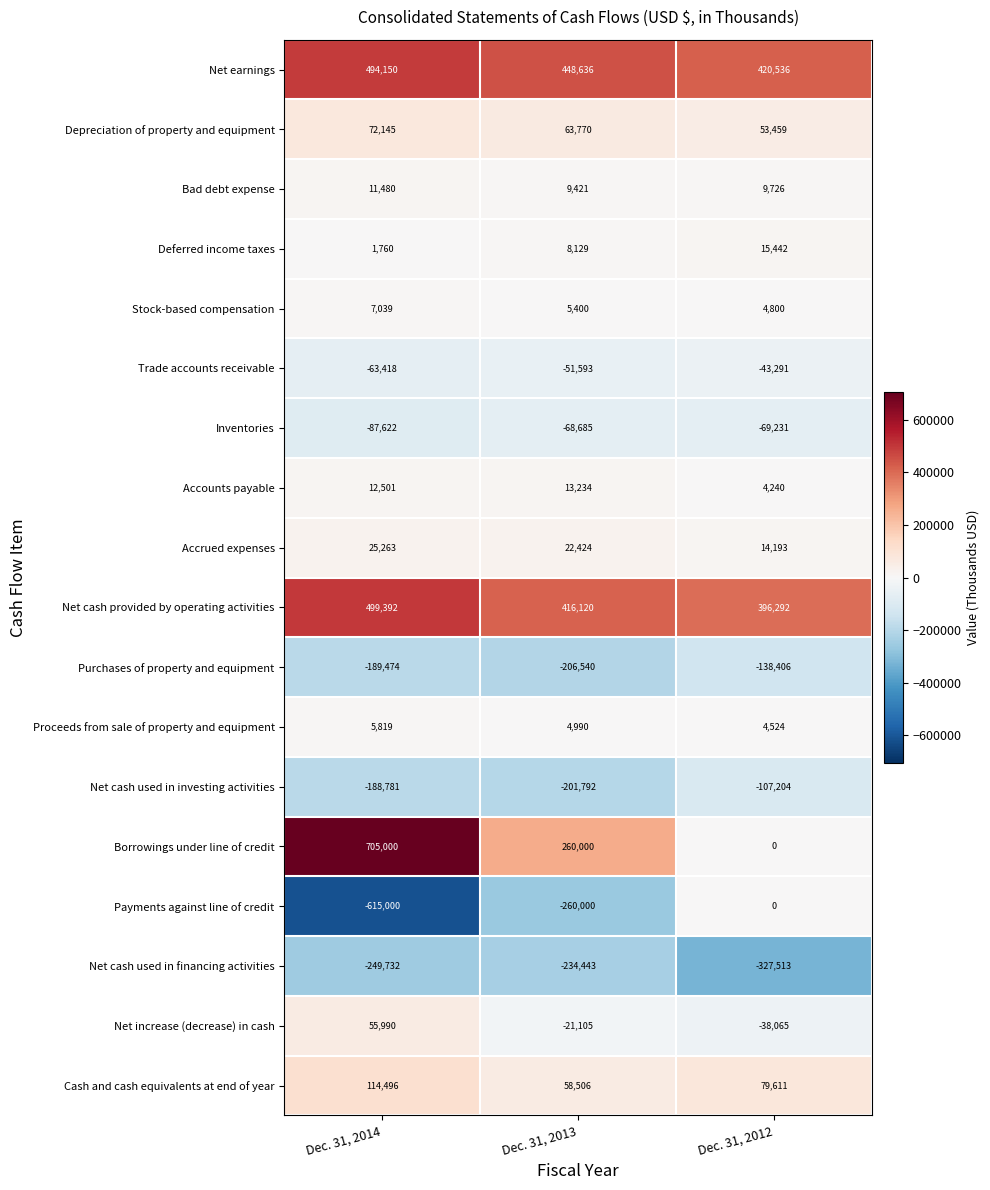

What is the smallest value displayed?

-615000